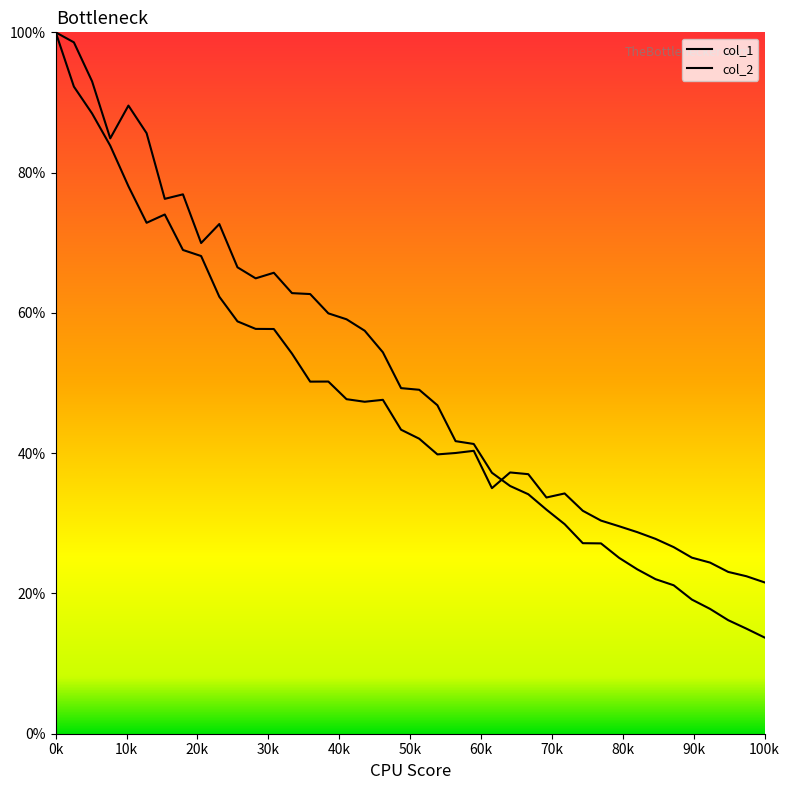

At how many categories does at least one series exceed 18?

40